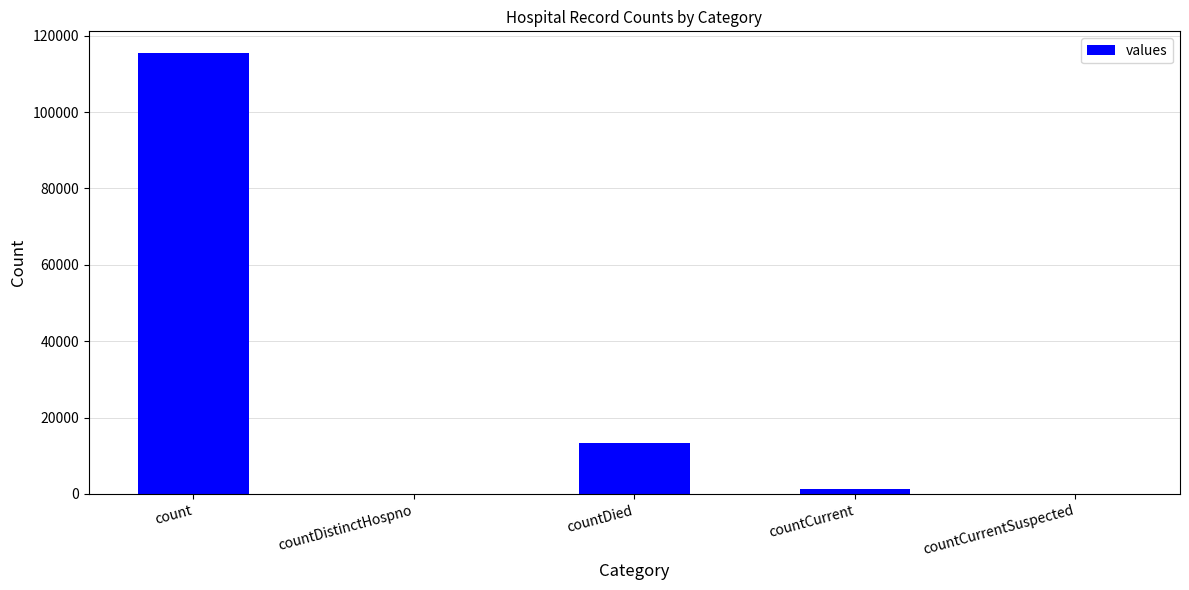

What is the difference between the values at countDistinctHospno and countDied?

13343